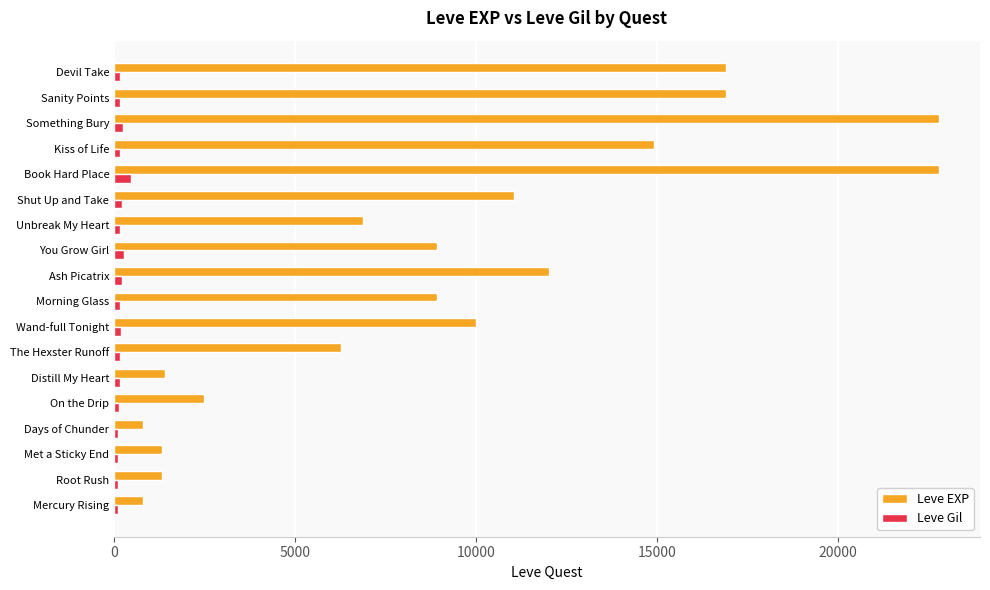

Which series has the largest range (max minus min)?

Leve EXP